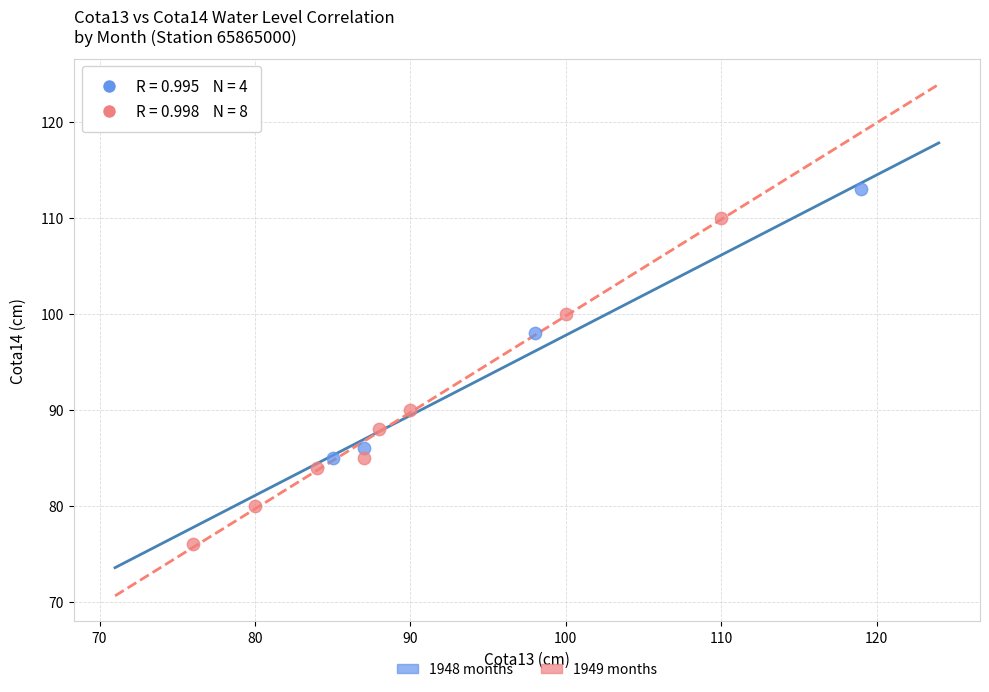

Which series reaches the maximum Y coordinate?

1948 months